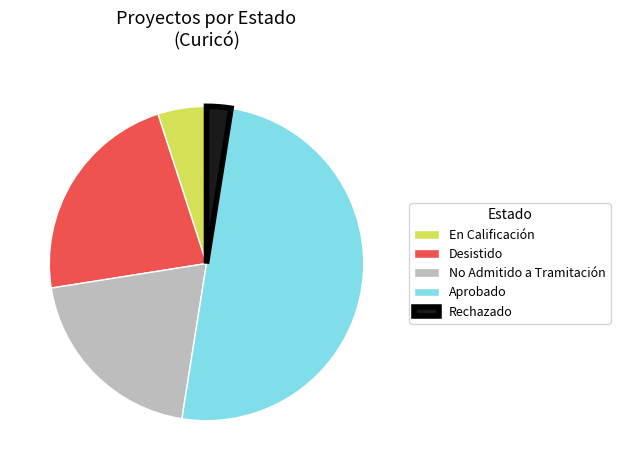

Count the number of slices in the pie.

5